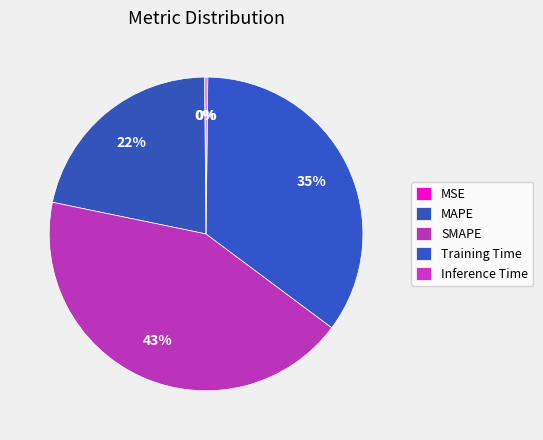

Count the number of slices in the pie.

5